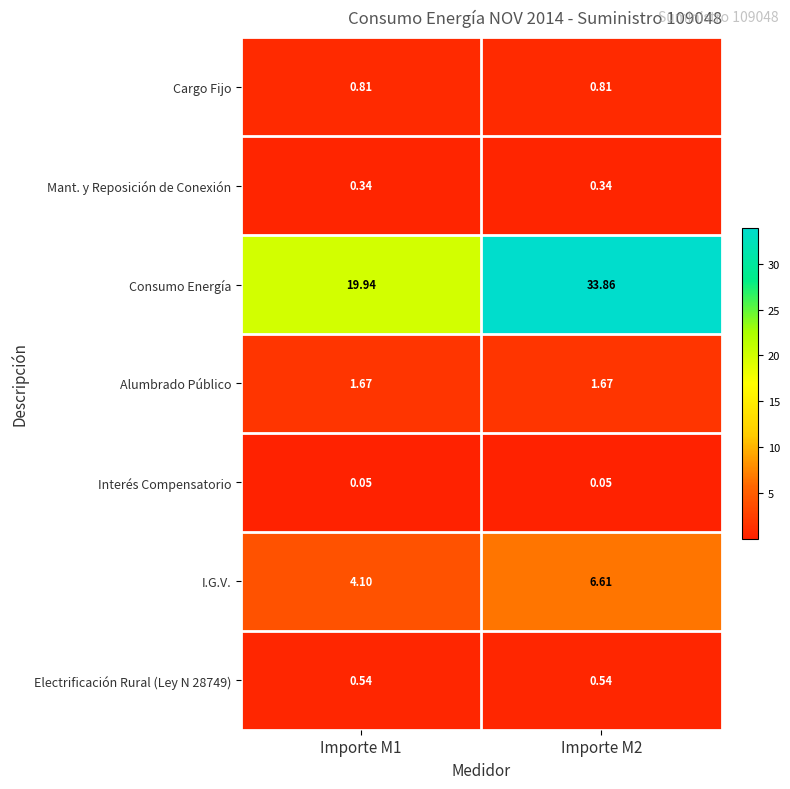

Between Importe M1 and Importe M2, which series saw the biggest shift?

Consumo Energía